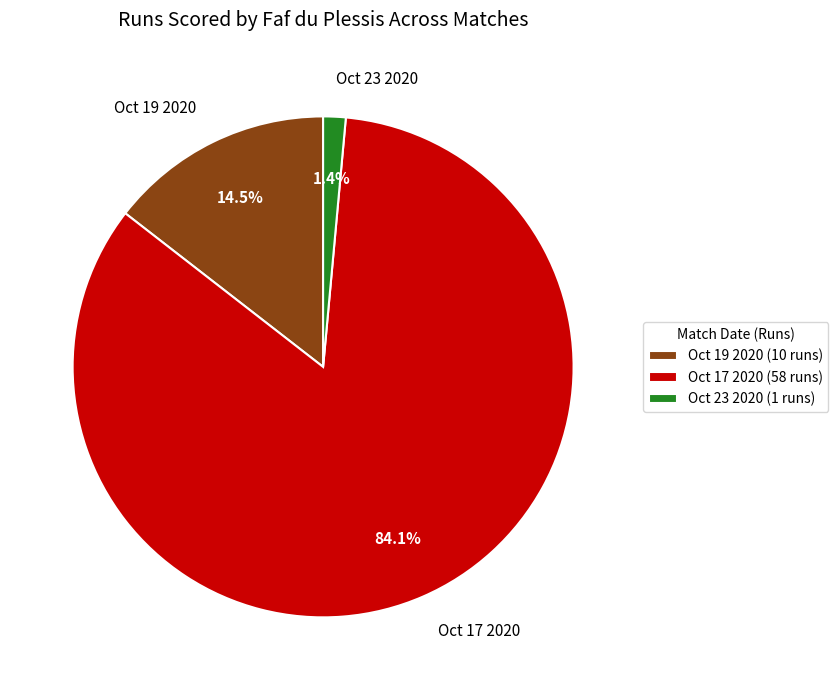

The Oct 17 2020 slice represents 72% of the pie. True or false?

False